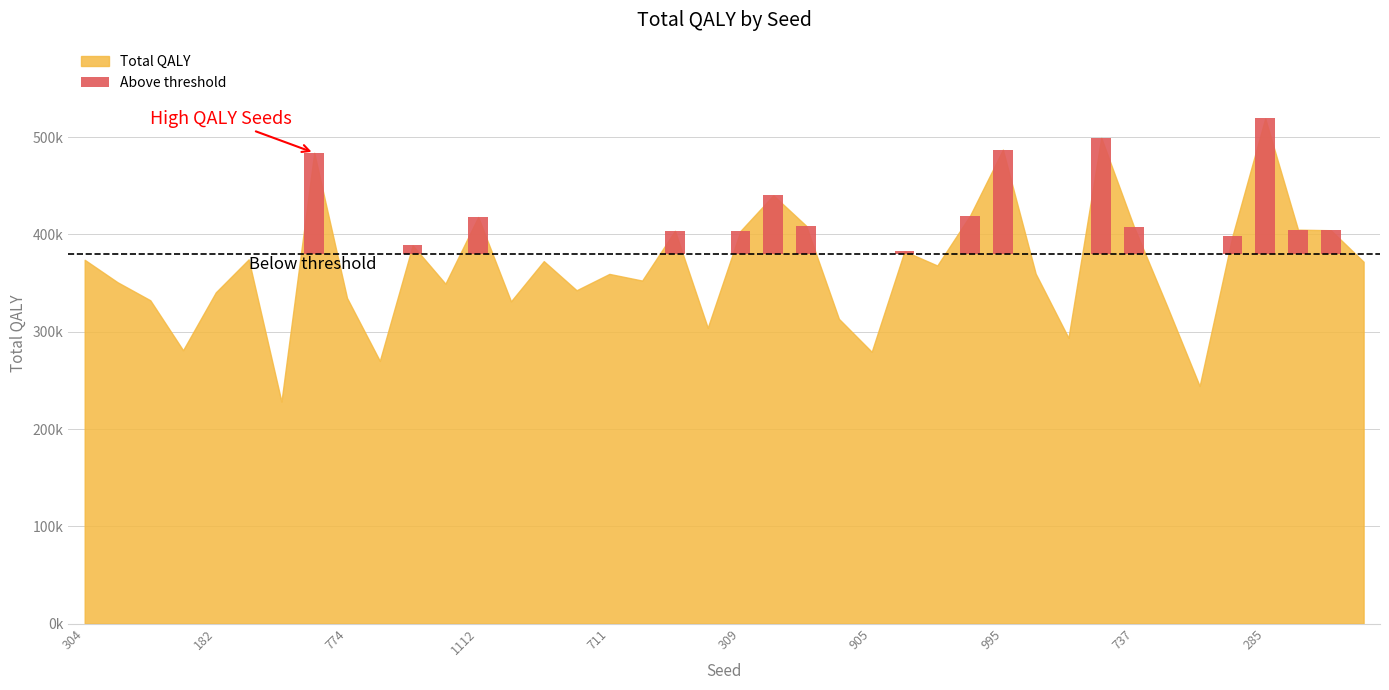

Where does the data first go above 371954?

304